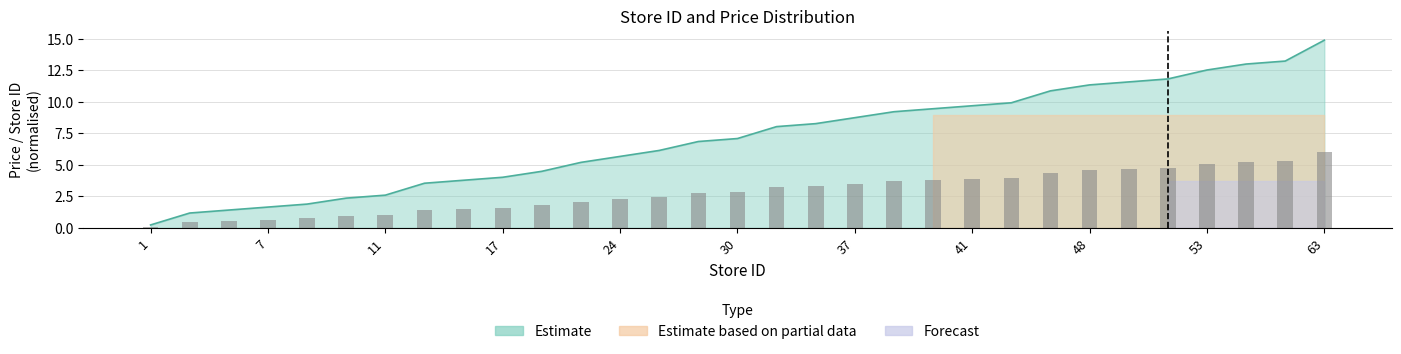

Which has a higher value, 35 or 63?

63